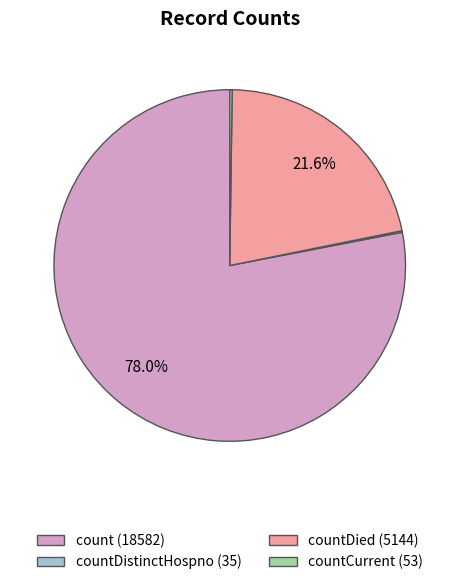

Does any single category account for the majority?

Yes